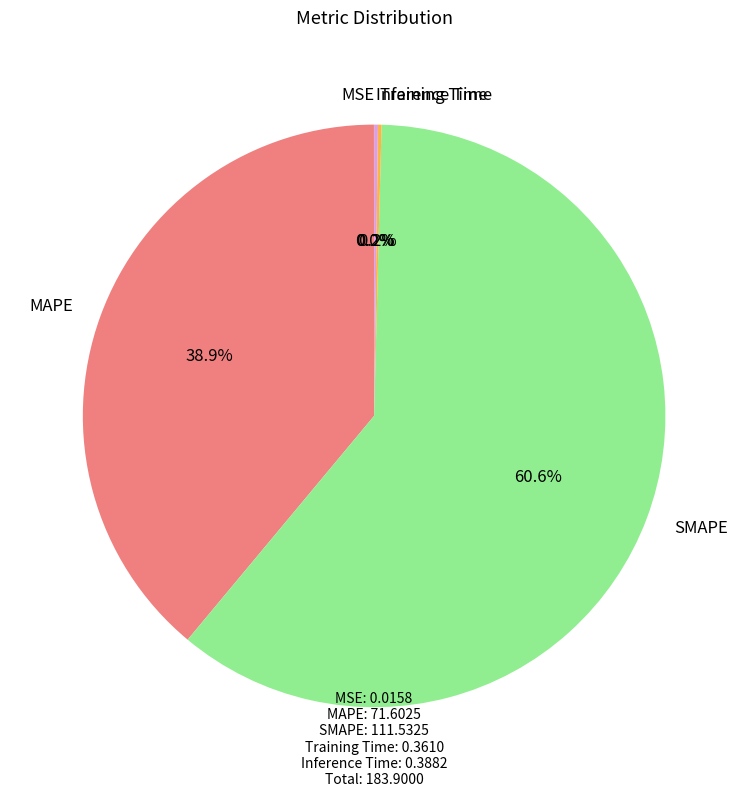

What is the largest slice in the pie chart?

SMAPE